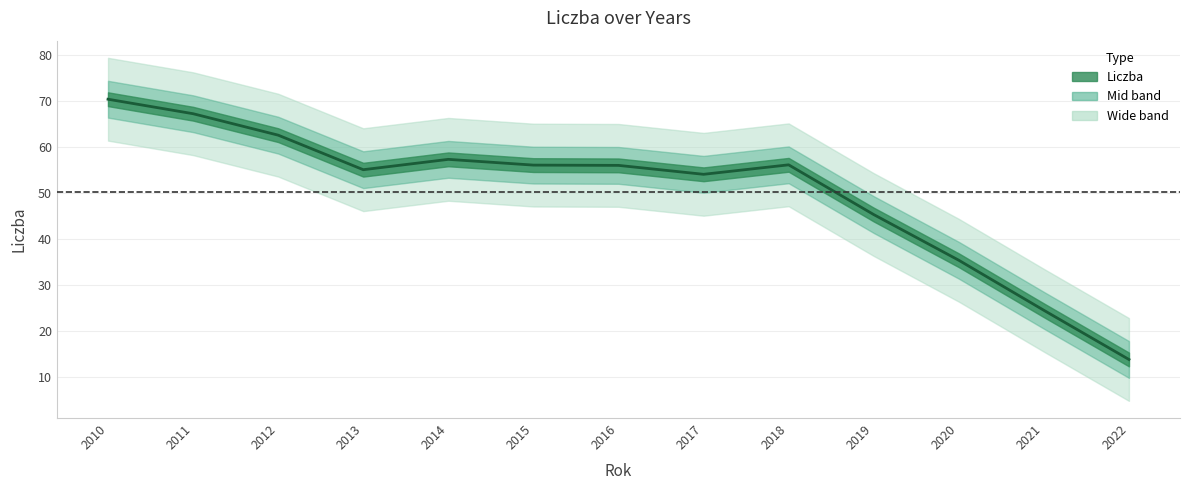

What is the change in value from 2017 to 2018?

+2.1